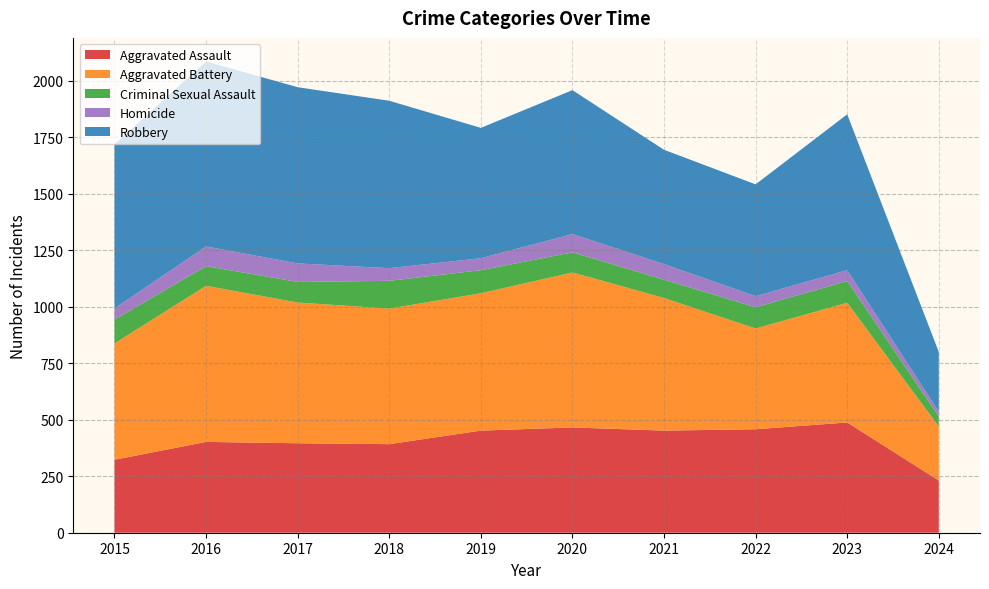

Reading right to left, transcribe all the data shown in this chart.

Aggravated Assault: 231	488	458	452	466	452	392	396	402	323
Aggravated Battery: 239	530	446	587	686	608	600	623	691	515
Criminal Sexual Assault: 45	96	94	81	89	102	123	91	87	105
Homicide: 21	48	49	69	81	53	56	82	87	50
Robbery: 264	690	495	506	637	577	741	780	819	726